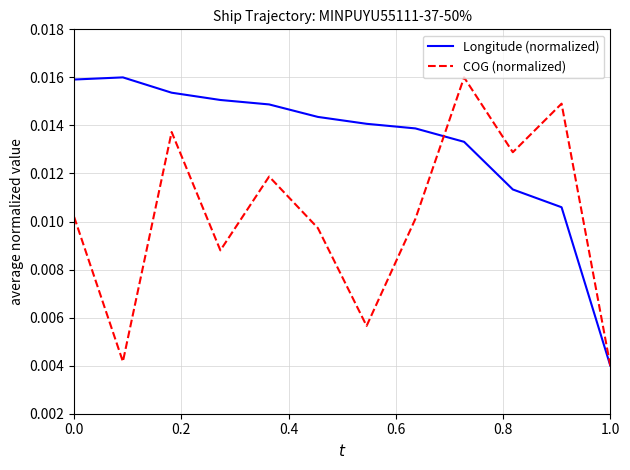

Which series has the largest total across all categories?

Longitude (normalized)